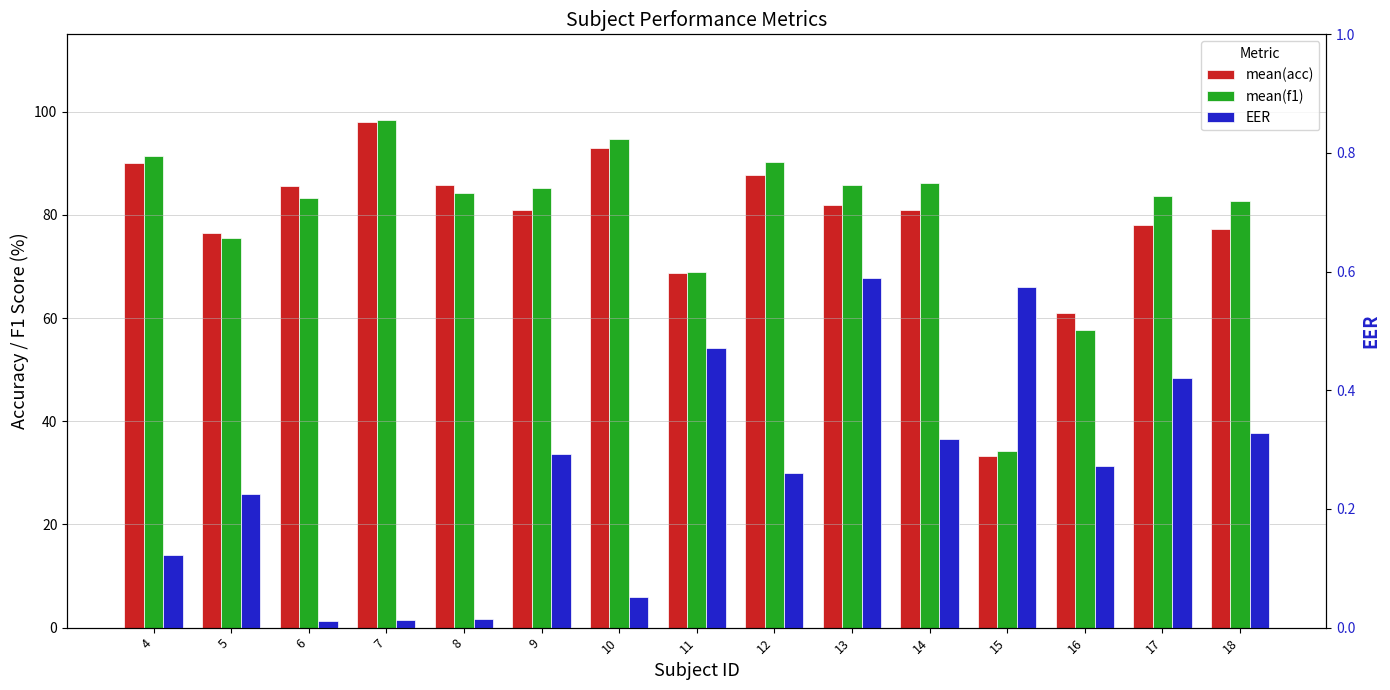

The mean(acc) series shows 76.4 at 5. True or false?

True